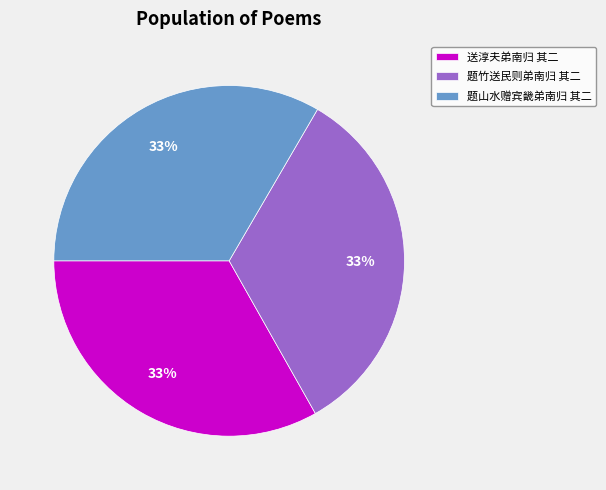

How many slices are in this pie chart?

3